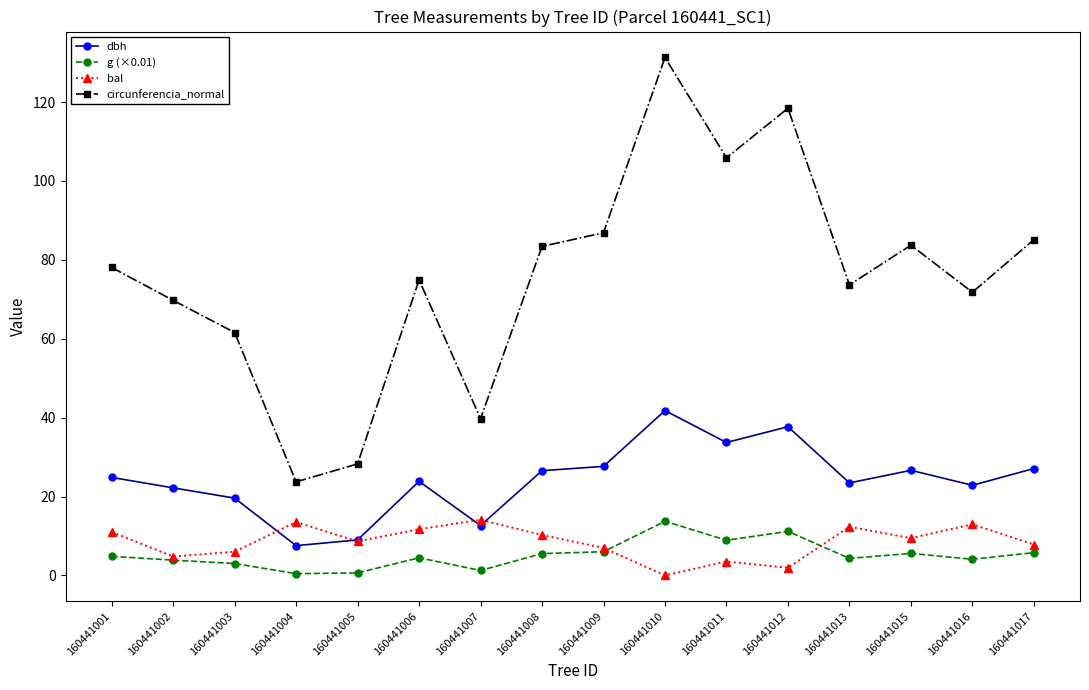

What is the total value across all series at 160441015?

125.4